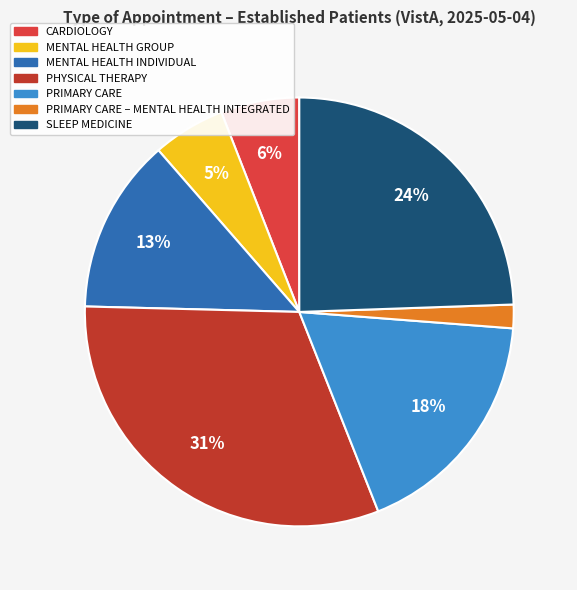

How many segments does this pie chart have?

7